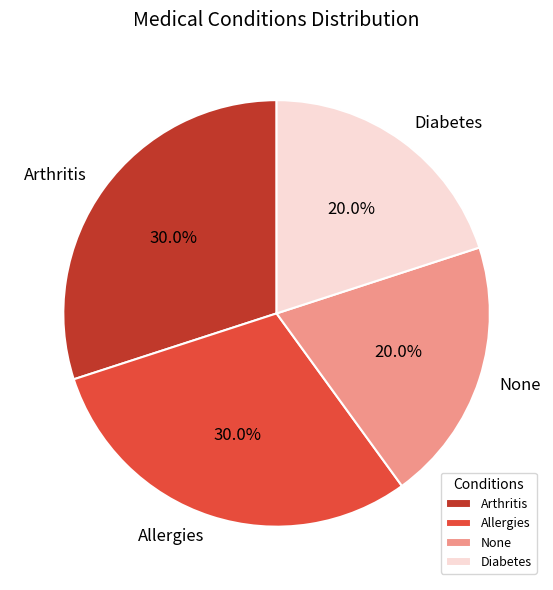

Approximately how many times larger is the value at Allergies compared to None?

1.5